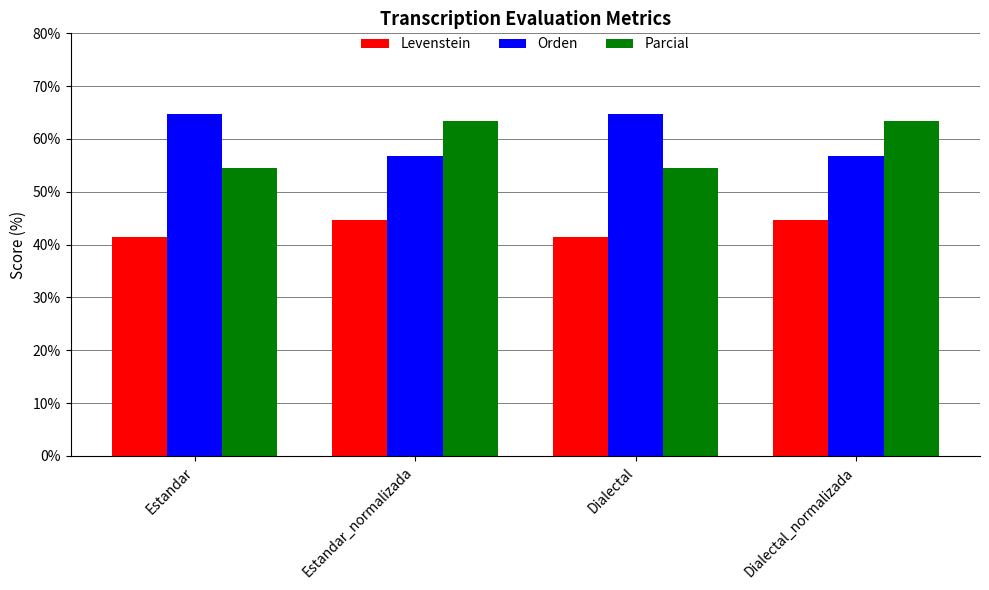

List the series in order of their peak value, lowest first.

Levenstein, Parcial, Orden